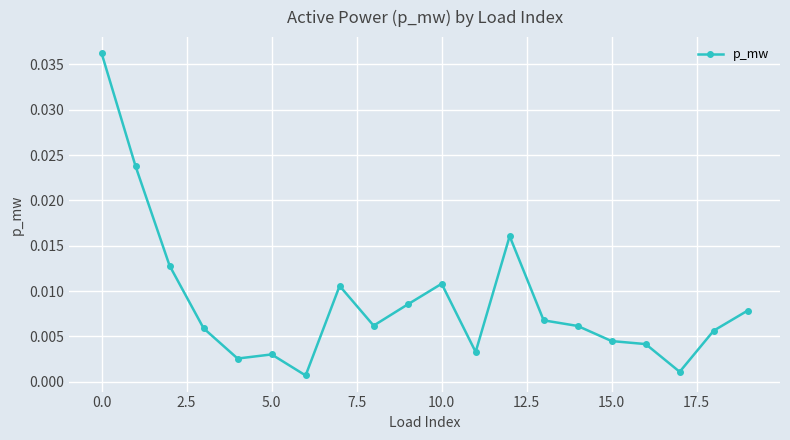

True or false: there are more than 2 points higher than both neighbors.

True